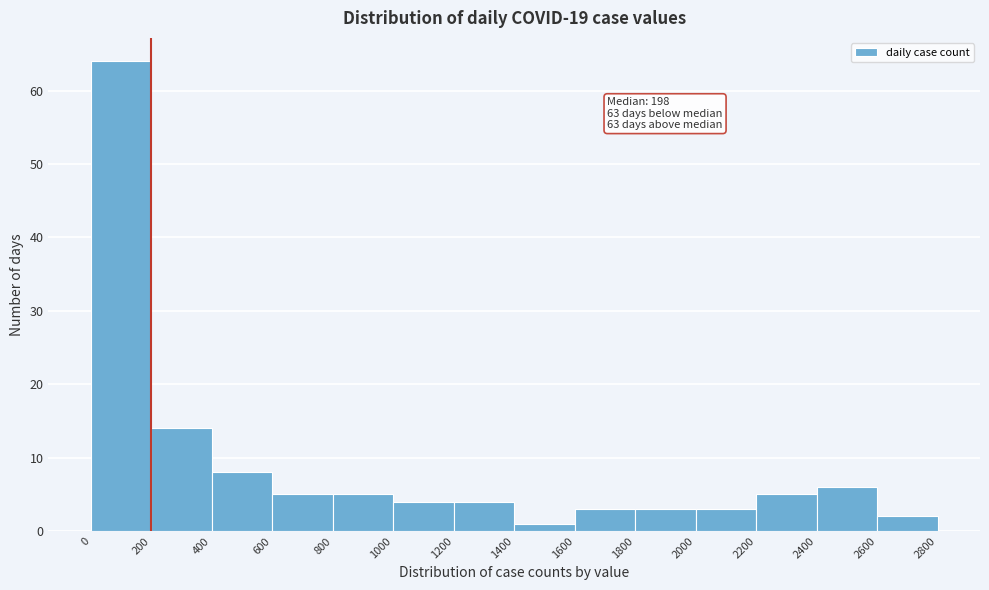

Which range on the x-axis has the tallest bar?

0 to 200